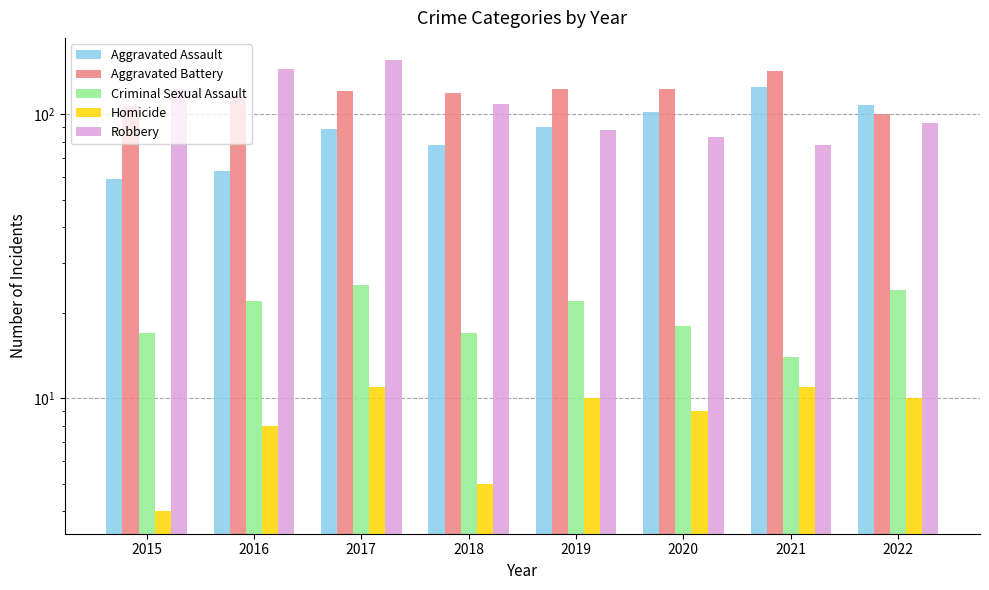

How many values in the Homicide series are below 10?

4